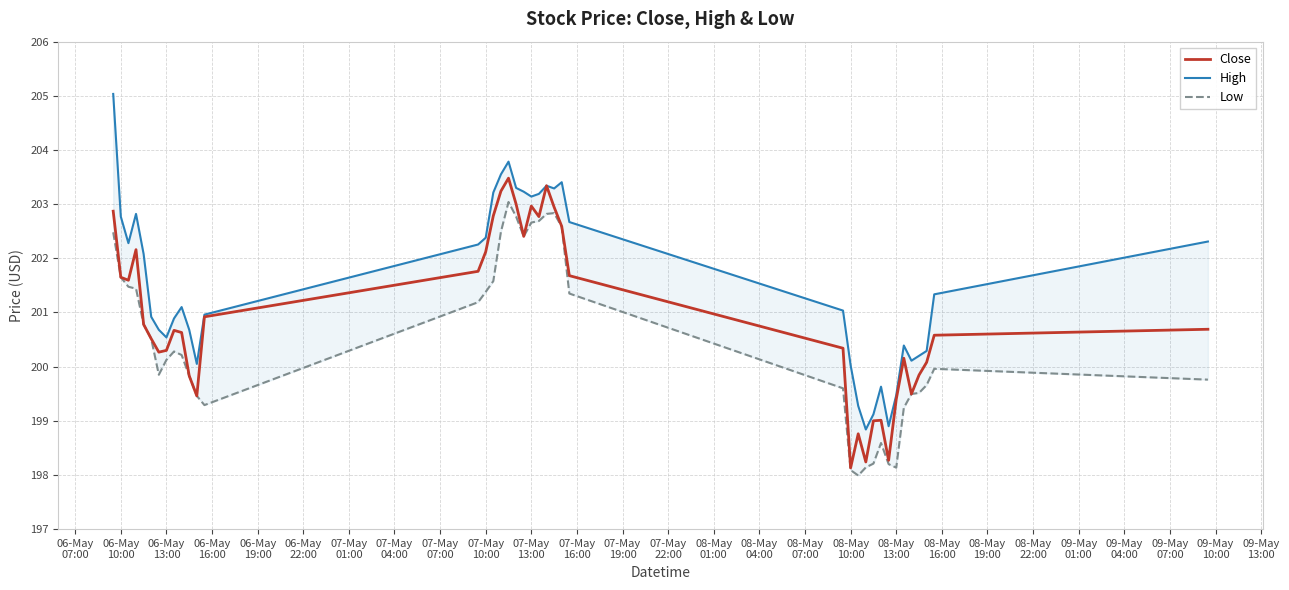

Reading right to left, transcribe all the data shown in this chart.

Close: 200.7	200.6	200.1	199.8	199.5	200.2	199.4	198.3	199.0	199.0	198.2	198.8	198.1	200.3	201.7	202.6	202.9	203.3	202.8	203.0	202.4	203.0	203.5	203.2	202.8	202.1	201.8	200.9	199.5	199.8	200.6	200.7	200.3	200.3	200.5	200.8	202.2	201.6	201.6	202.9
High: 202.3	201.3	200.3	200.2	200.1	200.4	199.5	198.9	199.6	199.1	198.8	199.3	200.0	201.0	202.7	203.4	203.3	203.3	203.2	203.1	203.2	203.3	203.8	203.6	203.2	202.4	202.3	201.0	200.1	200.7	201.1	200.9	200.5	200.7	200.9	202.1	202.8	202.3	202.8	205.0
Low: 199.8	200.0	199.7	199.5	199.5	199.2	198.1	198.2	198.6	198.2	198.1	198.0	198.1	199.6	201.4	202.6	202.8	202.8	202.7	202.7	202.4	202.8	203.0	202.5	201.6	201.4	201.2	199.3	199.5	199.8	200.2	200.3	200.1	199.9	200.5	200.8	201.4	201.5	201.6	202.5